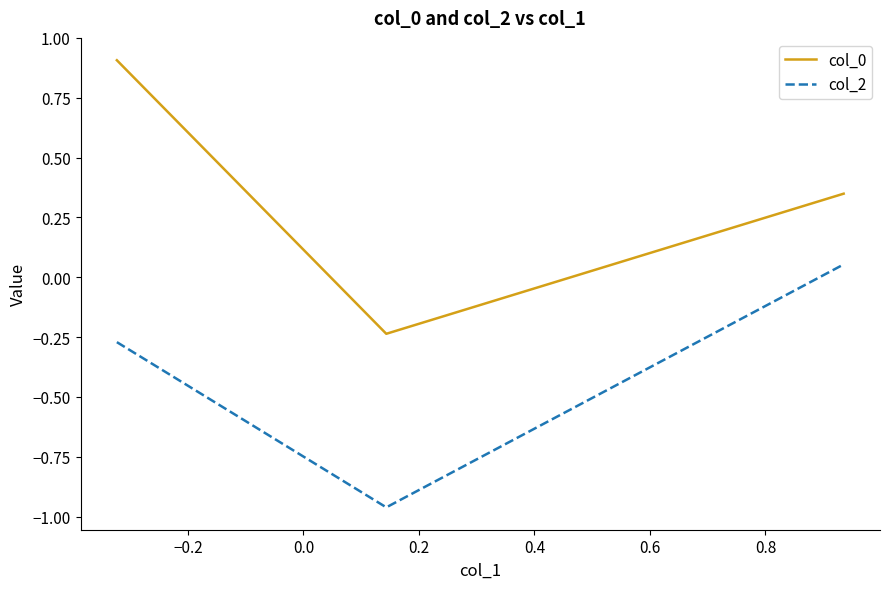

Which series has the largest total across all categories?

col_0